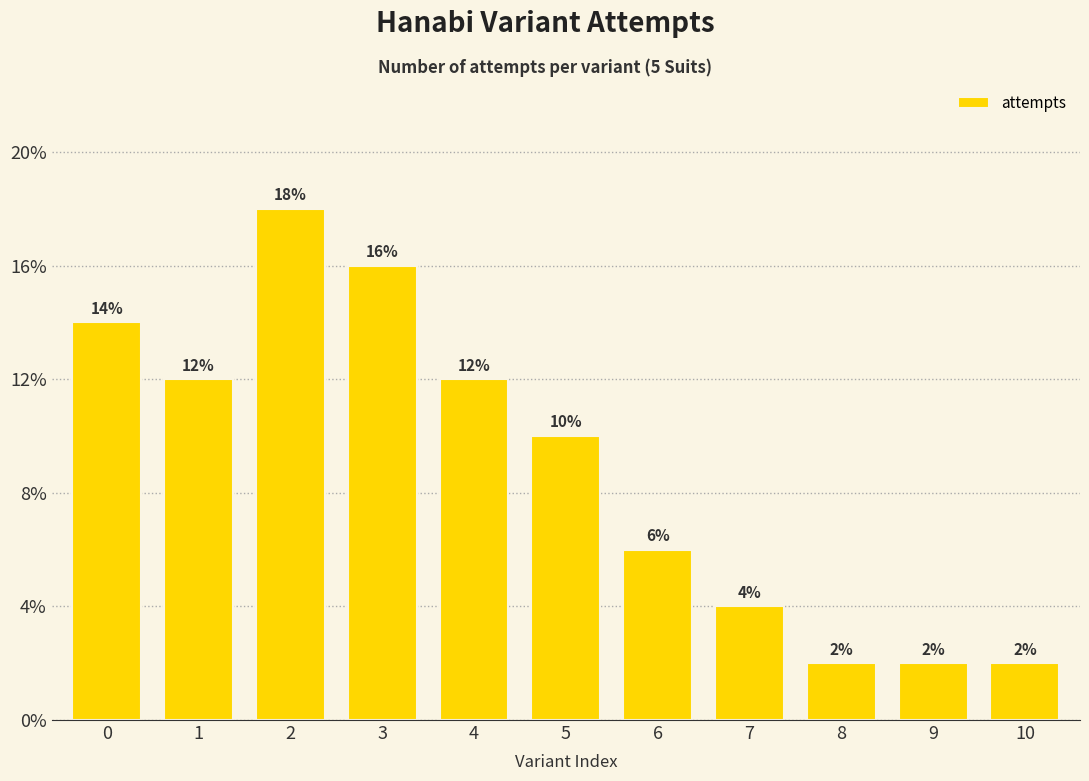

Does the chart contain any negative values?

No